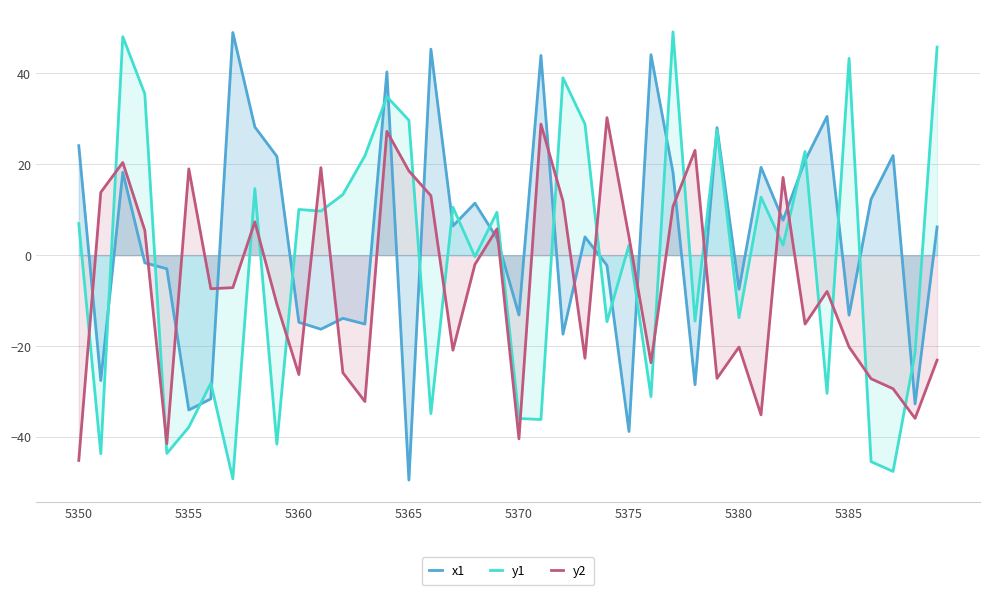

What is the highest value of the y1 series?

49.2